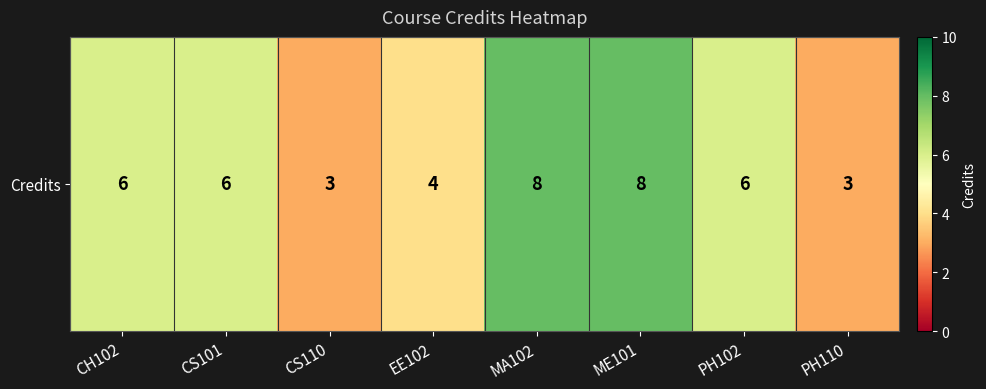

List the labels in order of value, largest first.

MA102, ME101, CH102, CS101, PH102, EE102, CS110, PH110